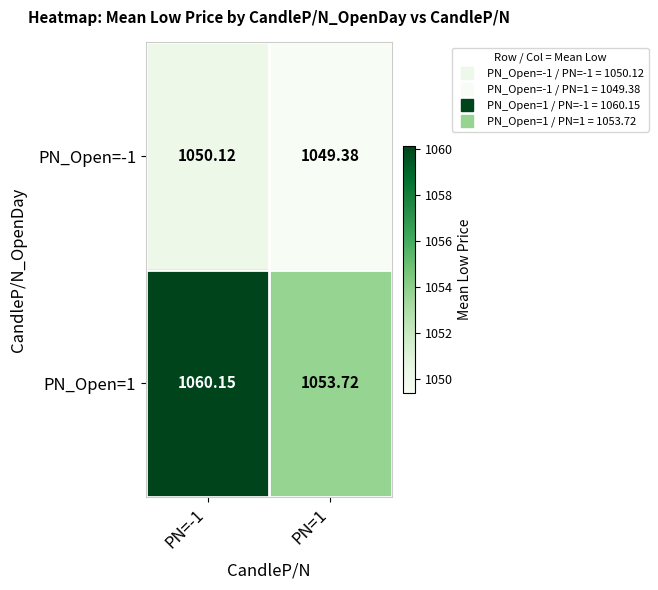

What is the spread (max minus min) of values at PN=-1?

10.0